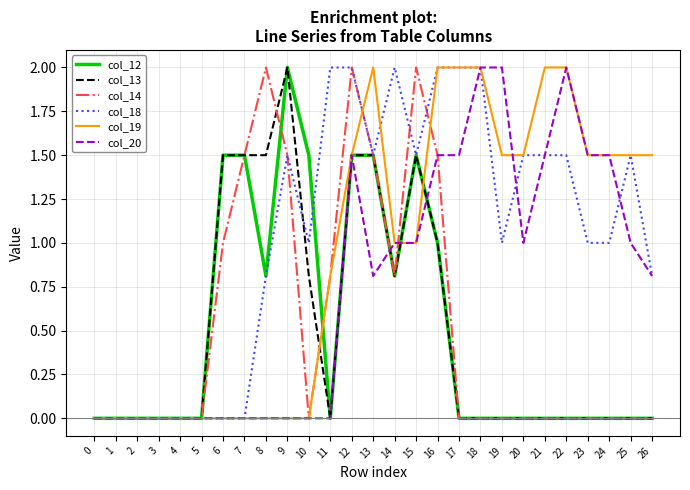

True or false: col_20 has a value of 0.5 at 25.

False